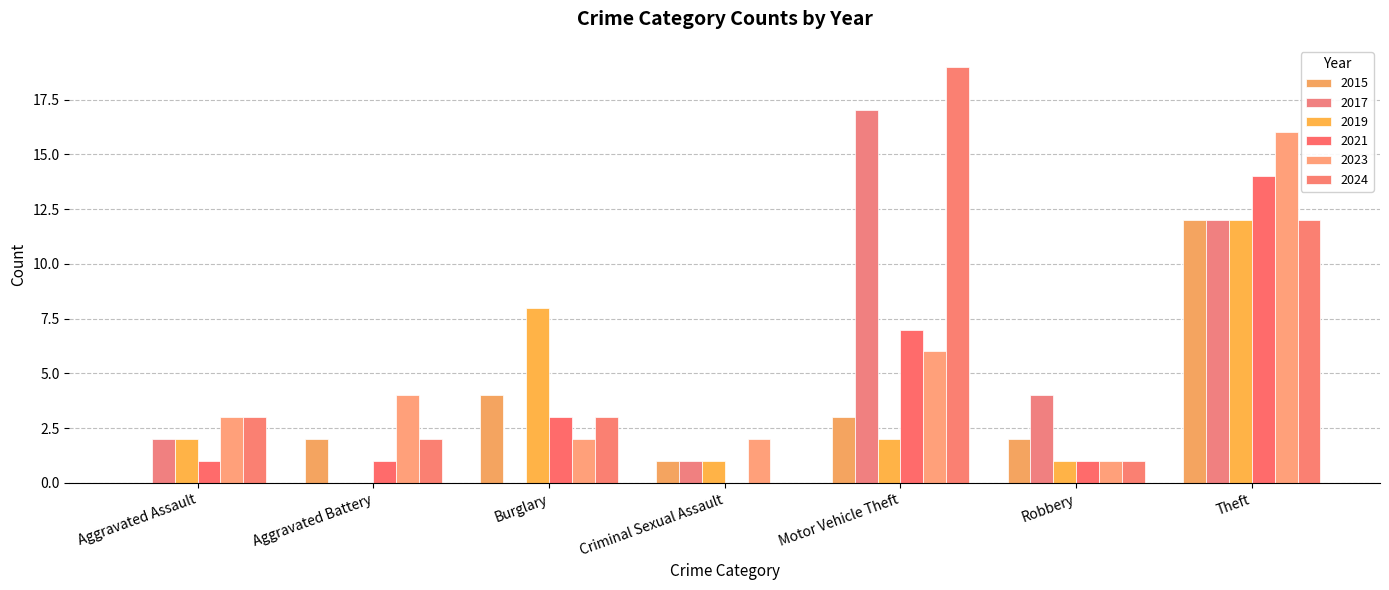

Does the chart contain stacked bars?

No